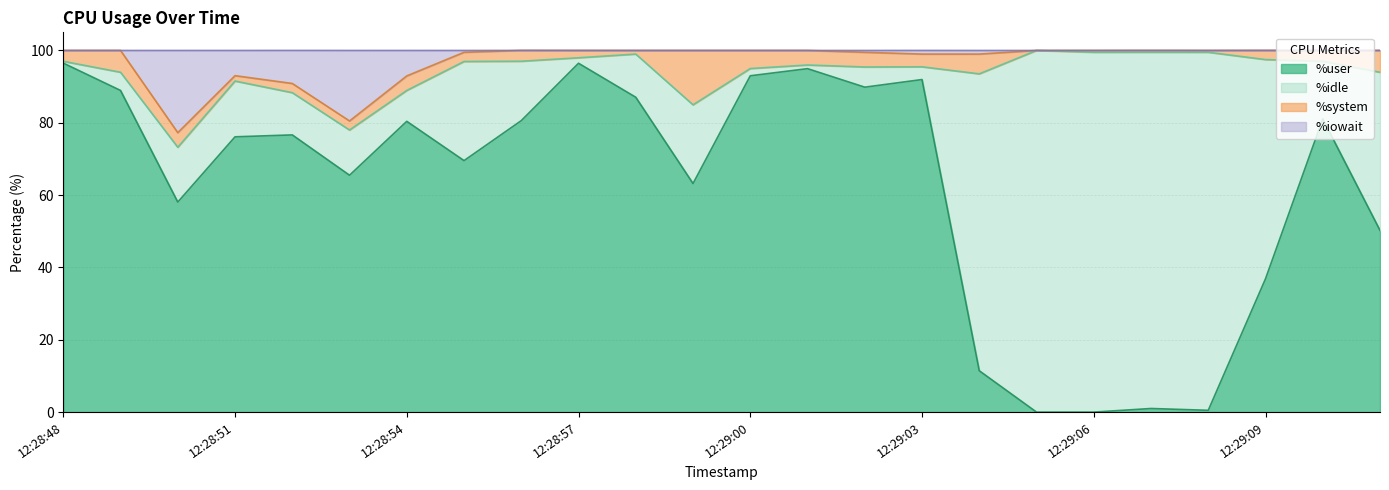

How many values in the %iowait series are below 100?

10